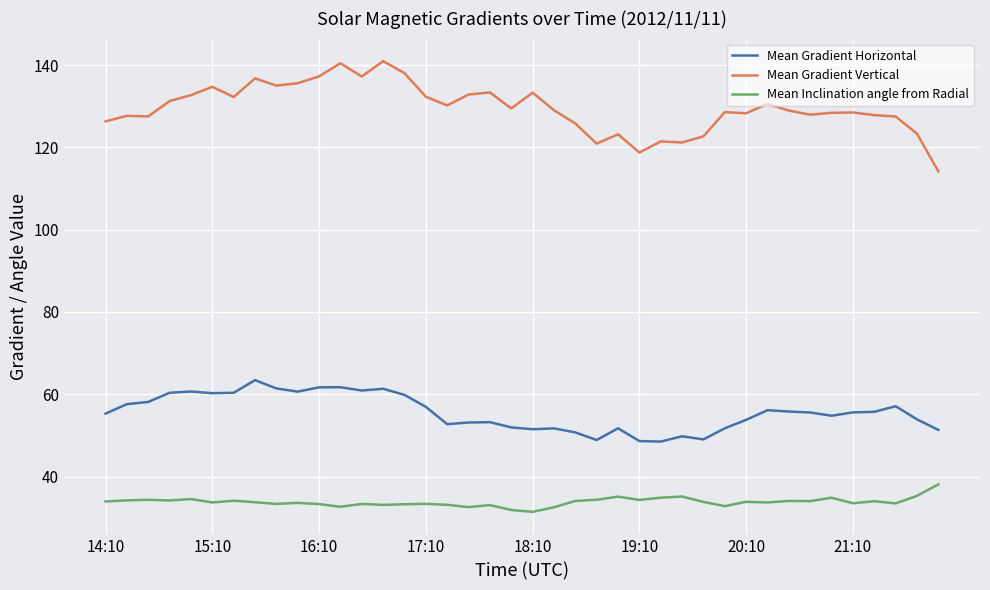

List the series in order of their peak value, lowest first.

Mean Inclination angle from Radial, Mean Gradient Horizontal, Mean Gradient Vertical